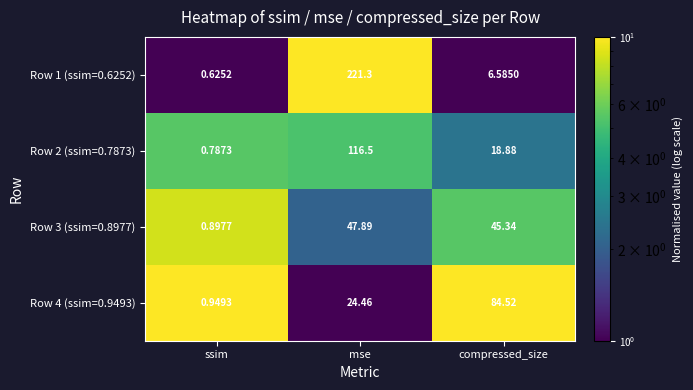

How many data points in Row 3 (ssim=0.8977) are above 45?

2